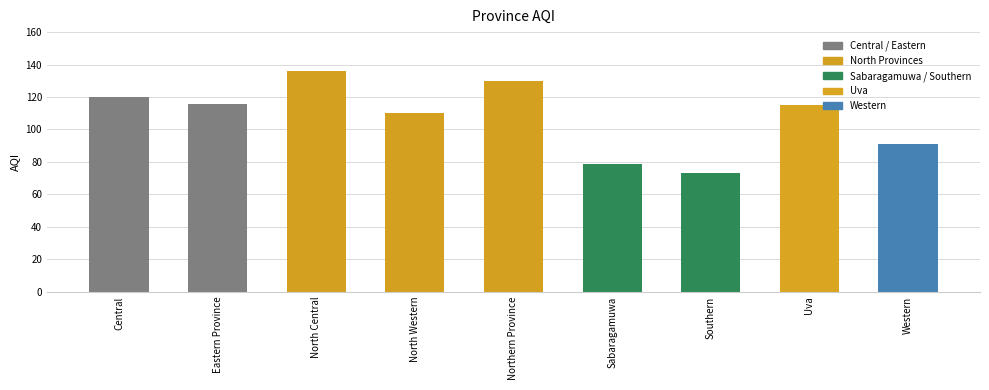

What is the average value?

108